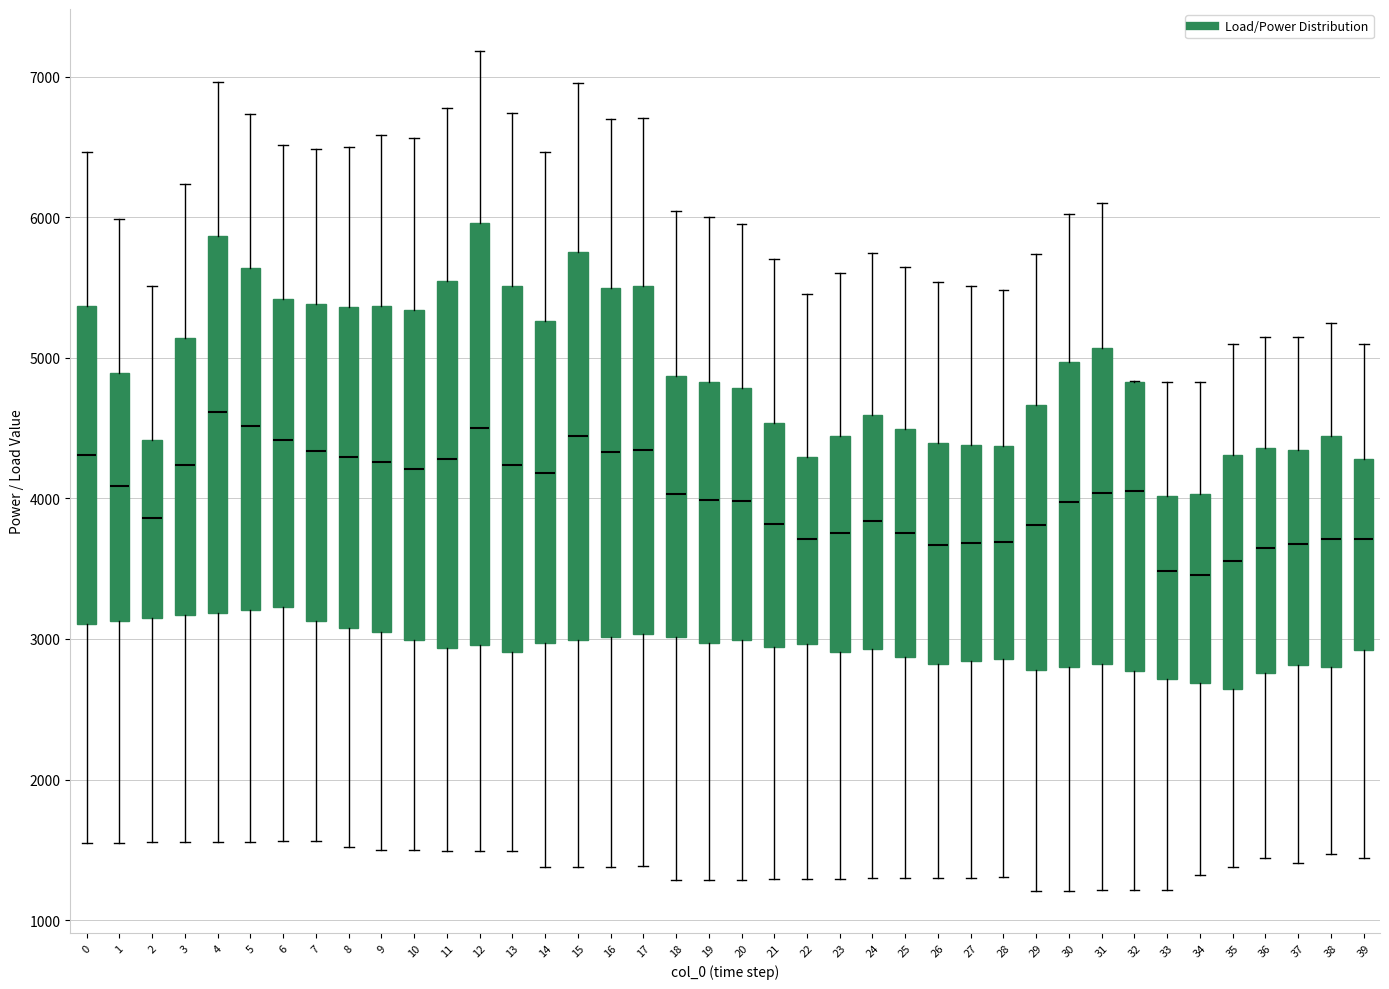

Reading left to right, transcribe this box plot: for each box, give where its median line is, the range the box spans, and where its two whiskers end, as read against the y-axis. The values are not printed on the chart, so give them approximately, as read against the axis.

0: median 4300, box 3100 to 5400, whiskers 1500 to 6500
1: median 4100, box 3100 to 4900, whiskers 1600 to 6000
2: median 3900, box 3100 to 4400, whiskers 1600 to 5500
3: median 4200, box 3200 to 5100, whiskers 1600 to 6200
4: median 4600, box 3200 to 5900, whiskers 1600 to 7000
5: median 4500, box 3200 to 5600, whiskers 1600 to 6700
6: median 4400, box 3200 to 5400, whiskers 1600 to 6500
7: median 4300, box 3100 to 5400, whiskers 1600 to 6500
8: median 4300, box 3100 to 5400, whiskers 1500 to 6500
9: median 4300, box 3000 to 5400, whiskers 1500 to 6600
10: median 4200, box 3000 to 5300, whiskers 1500 to 6600
11: median 4300, box 2900 to 5500, whiskers 1500 to 6800
12: median 4500, box 3000 to 6000, whiskers 1500 to 7200
13: median 4200, box 2900 to 5500, whiskers 1500 to 6700
14: median 4200, box 3000 to 5300, whiskers 1400 to 6500
15: median 4400, box 3000 to 5800, whiskers 1400 to 7000
16: median 4300, box 3000 to 5500, whiskers 1400 to 6700
17: median 4300, box 3000 to 5500, whiskers 1400 to 6700
18: median 4000, box 3000 to 4900, whiskers 1300 to 6000
19: median 4000, box 3000 to 4800, whiskers 1300 to 6000
20: median 4000, box 3000 to 4800, whiskers 1300 to 6000
21: median 3800, box 2900 to 4500, whiskers 1300 to 5700
22: median 3700, box 3000 to 4300, whiskers 1300 to 5500
23: median 3800, box 2900 to 4400, whiskers 1300 to 5600
24: median 3800, box 2900 to 4600, whiskers 1300 to 5700
25: median 3800, box 2900 to 4500, whiskers 1300 to 5600
26: median 3700, box 2800 to 4400, whiskers 1300 to 5500
27: median 3700, box 2800 to 4400, whiskers 1300 to 5500
28: median 3700, box 2900 to 4400, whiskers 1300 to 5500
29: median 3800, box 2800 to 4700, whiskers 1200 to 5700
30: median 4000, box 2800 to 5000, whiskers 1200 to 6000
31: median 4000, box 2800 to 5100, whiskers 1200 to 6100
32: median 4100, box 2800 to 4800, whiskers 1200 to 4800
33: median 3500, box 2700 to 4000, whiskers 1200 to 4800
34: median 3500, box 2700 to 4000, whiskers 1300 to 4800
35: median 3600, box 2600 to 4300, whiskers 1400 to 5100
36: median 3600, box 2800 to 4400, whiskers 1400 to 5200
37: median 3700, box 2800 to 4300, whiskers 1400 to 5200
38: median 3700, box 2800 to 4400, whiskers 1500 to 5300
39: median 3700, box 2900 to 4300, whiskers 1400 to 5100